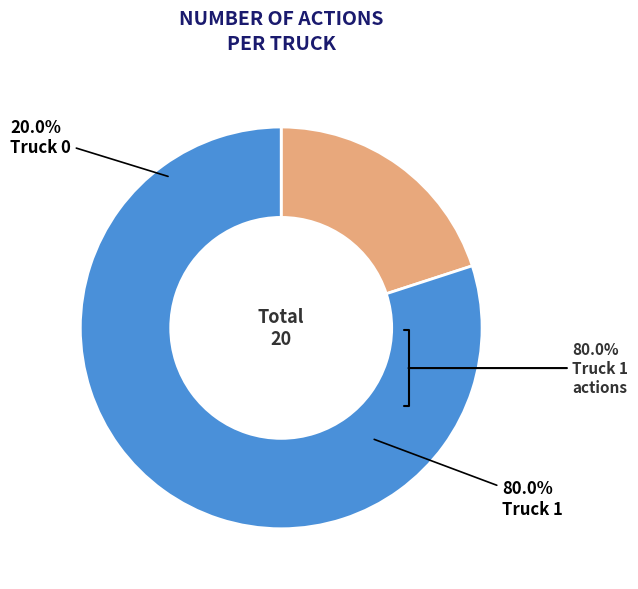

To the nearest percent, what is the difference between the Truck 0 and Truck 1 slice percentages?

60%